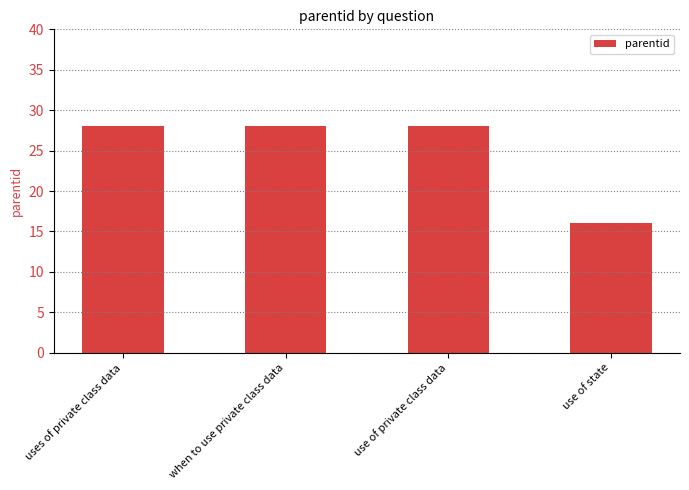

Read the value at uses of private class data.

28